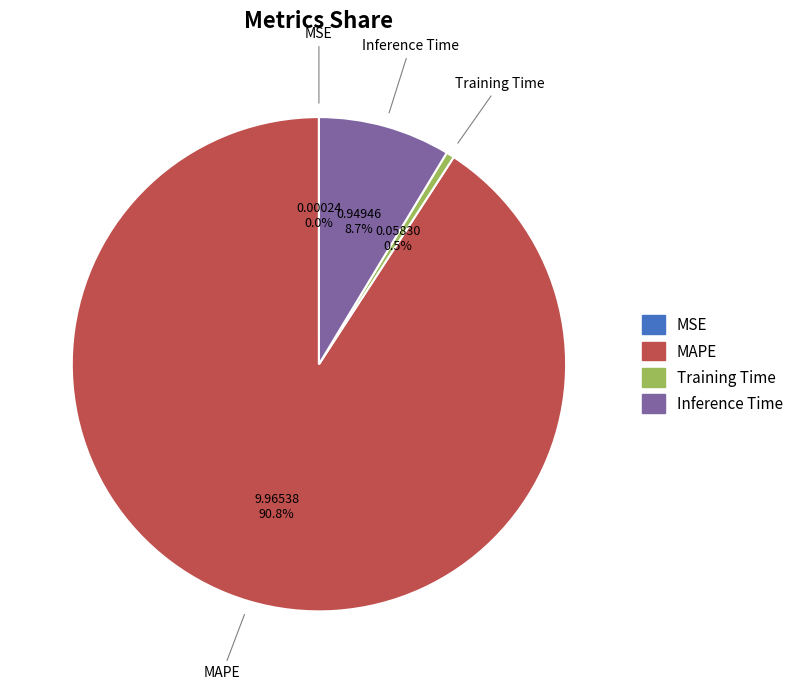

To the nearest percent, what is the difference between the largest and smallest slice percentages?

91%